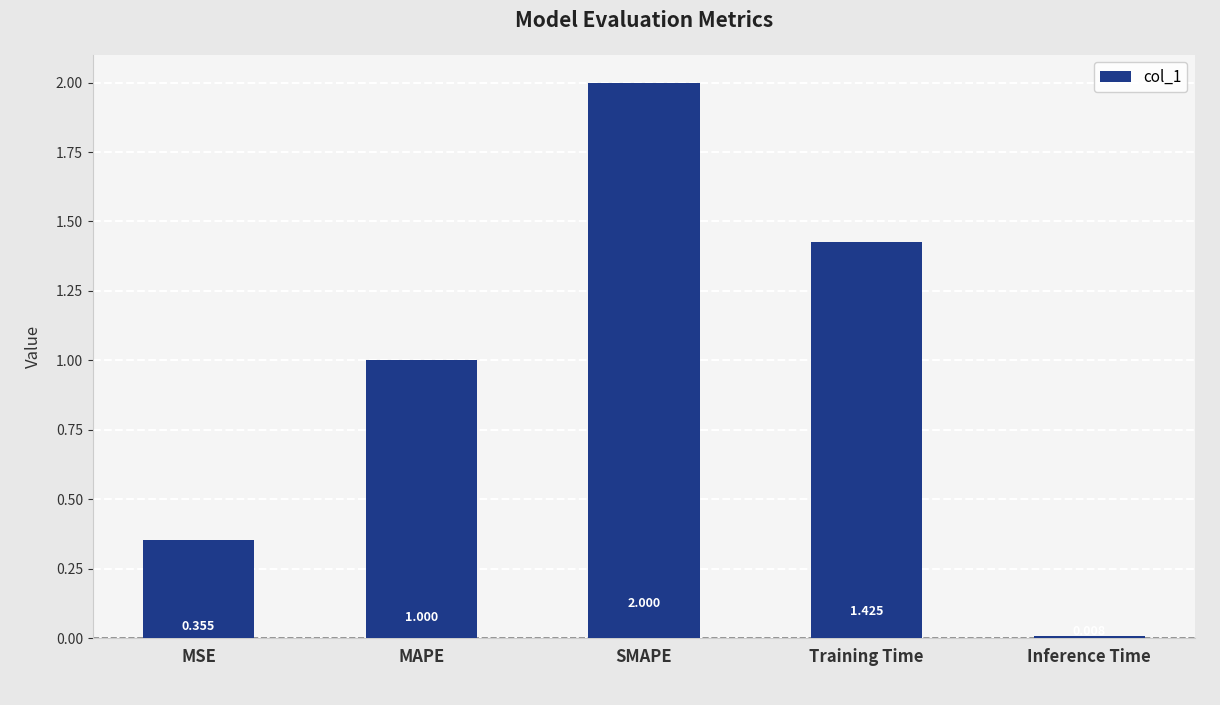

Approximately how many times larger is the value at SMAPE compared to MAPE?

2.0